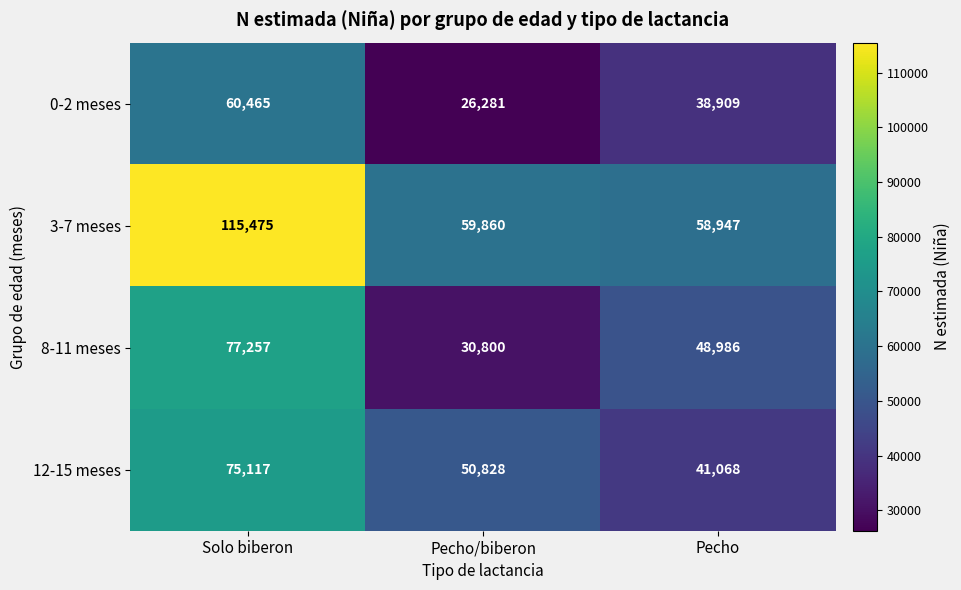

List the series in order of their peak value, lowest first.

0-2 meses, 12-15 meses, 8-11 meses, 3-7 meses